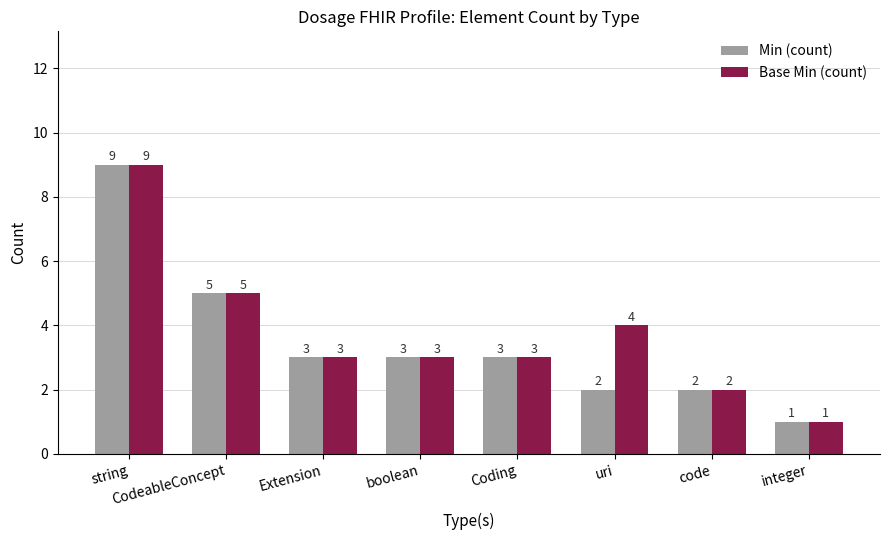

Which category has the highest value in the Min (count) series?

string